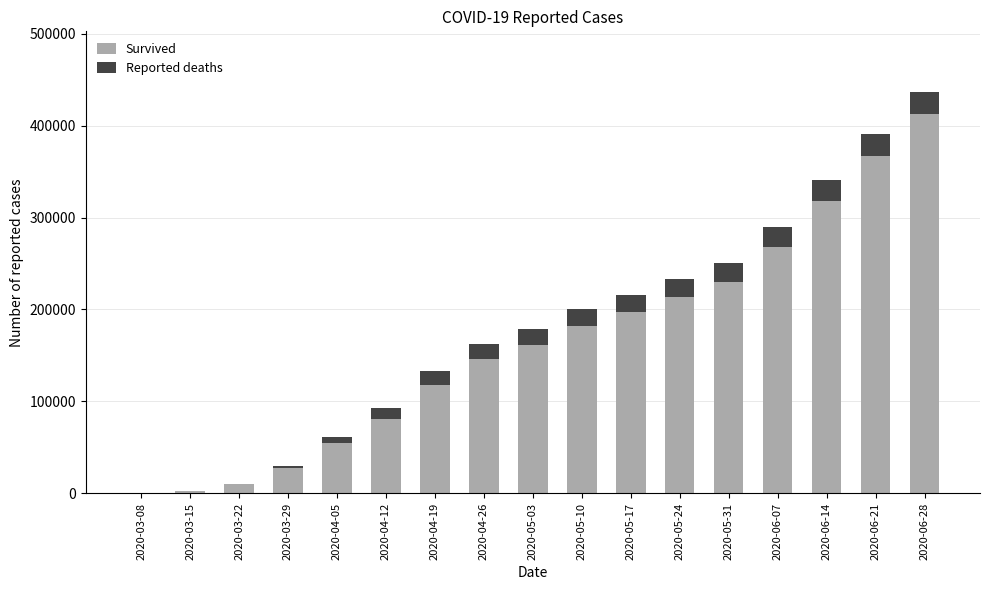

At which category is the sum across all series the highest?

2020-06-28